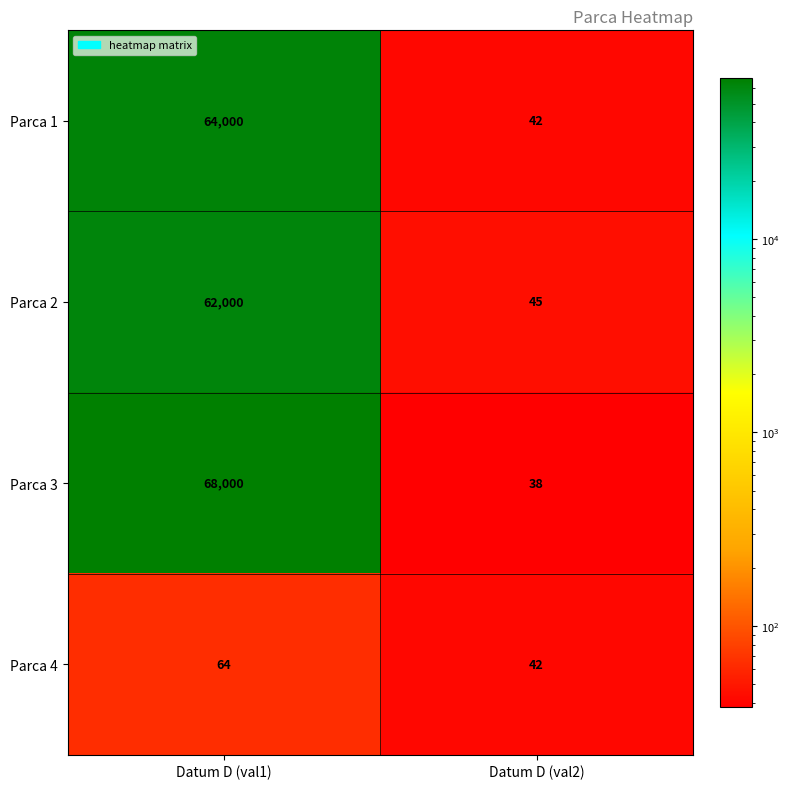

The value of Parca 4 at Datum D (val1) is 113. True or false?

False